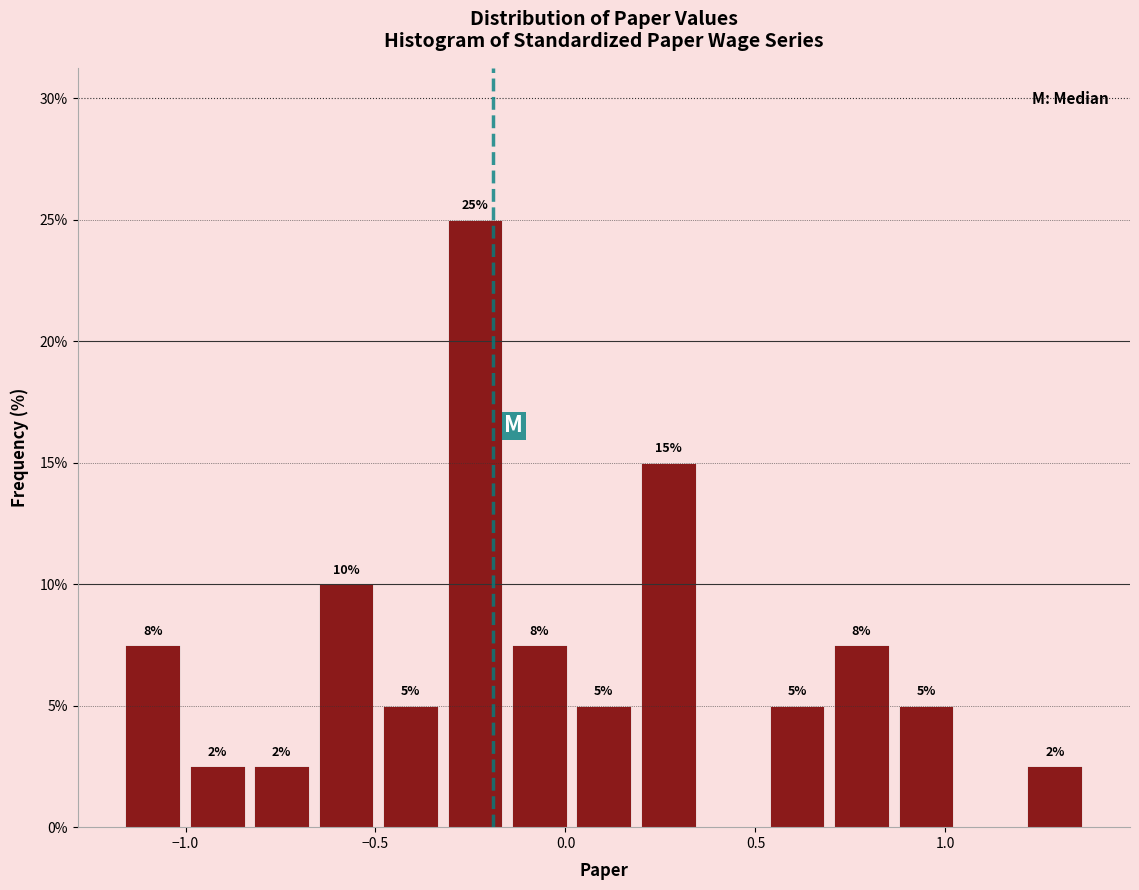

Around what value on the x-axis is the tallest bar? Give the approximate position of its centre, as read against the axis.

-0.25